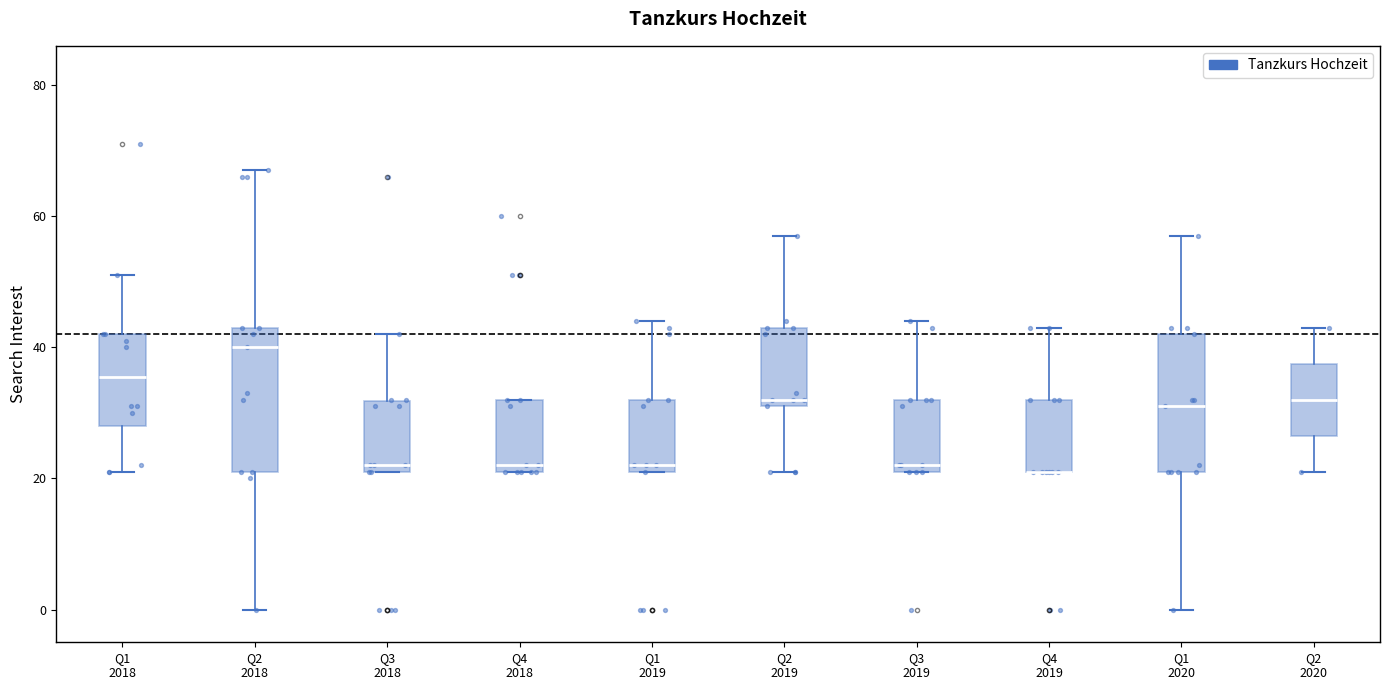

Where does the upper whisker of the box for Q4 2019 end on the y-axis? The values are not printed on the chart, so give them approximately, as read against the axis.

44